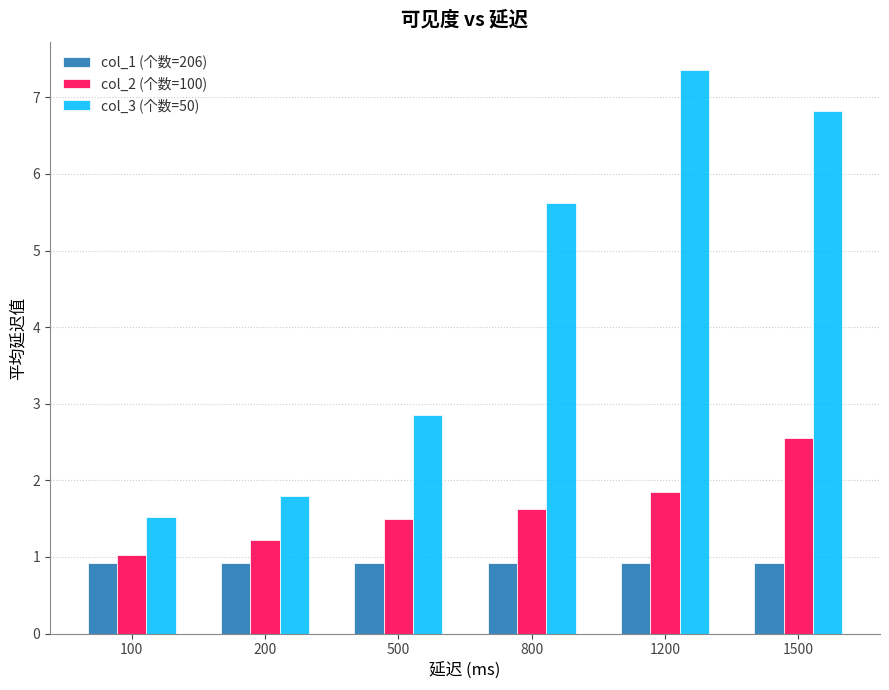

List the series in order of their overall mean, lowest first.

col_1 (个数=206), col_2 (个数=100), col_3 (个数=50)